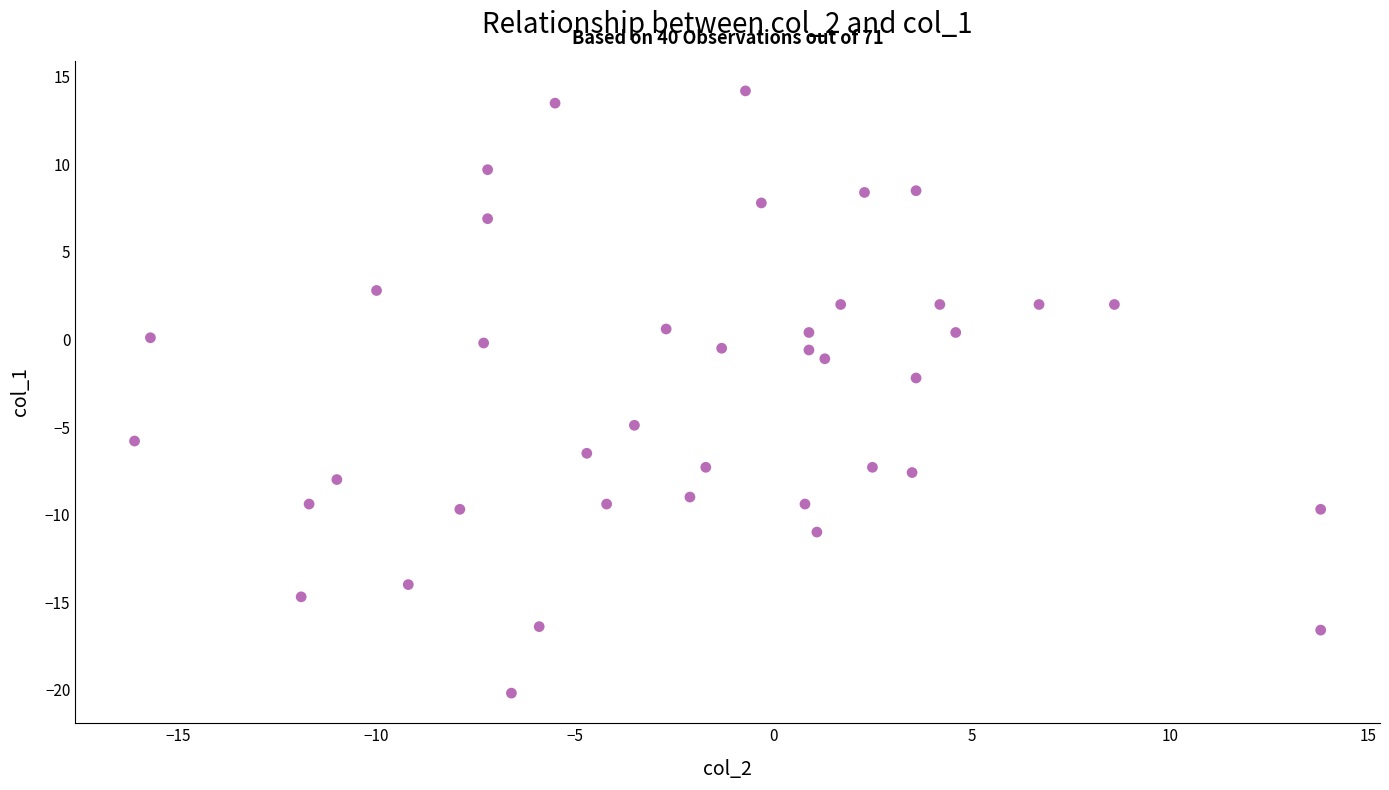

What is the range of Y values (max minus min)?

34.4